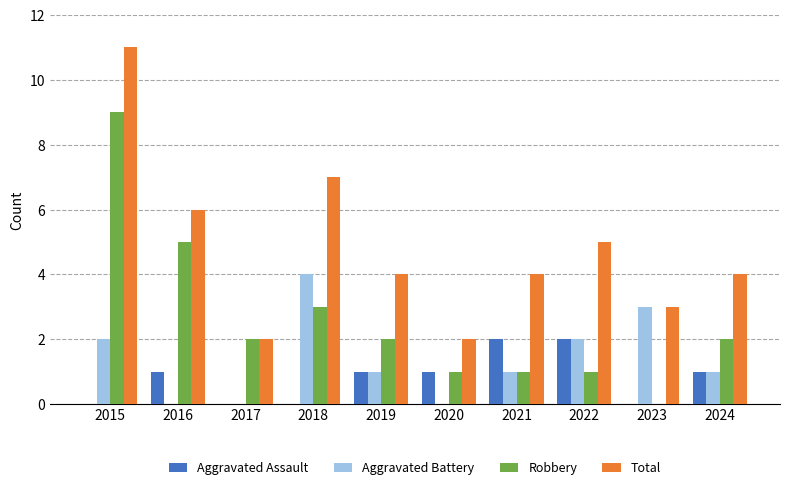

Are the bars horizontal?

No